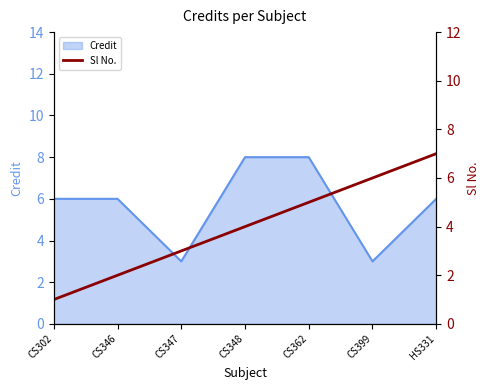

The value of Credit at CS346 is 2. True or false?

False